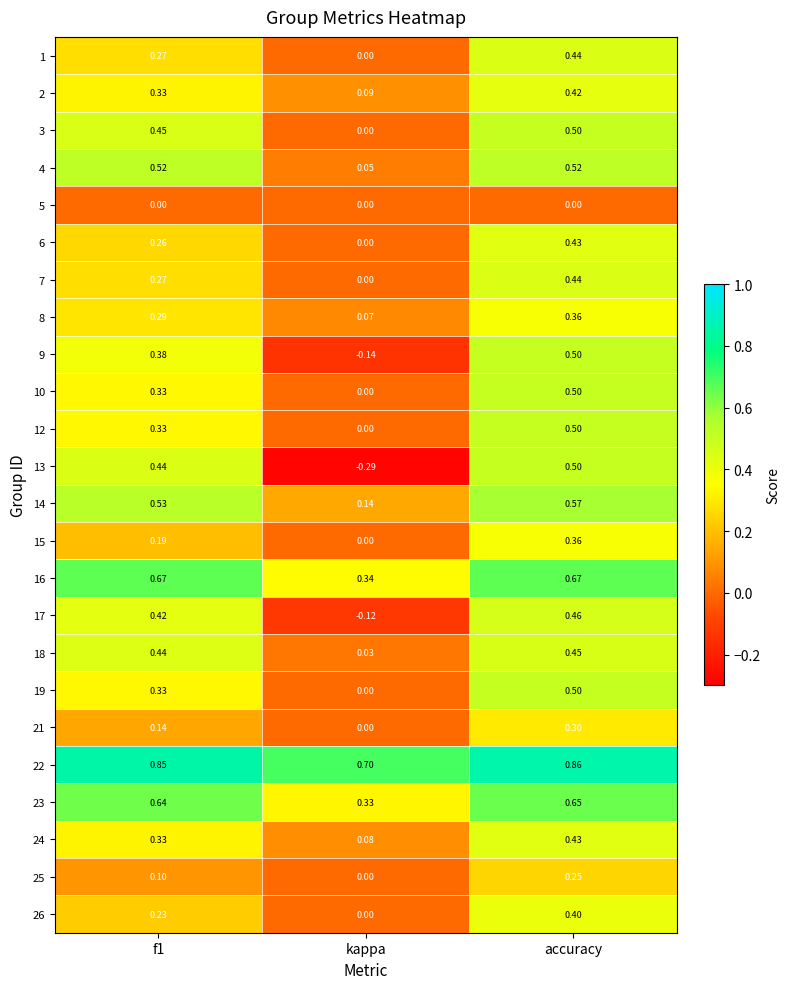

Is the value of 8 at accuracy greater than the value of 26 at accuracy?

No